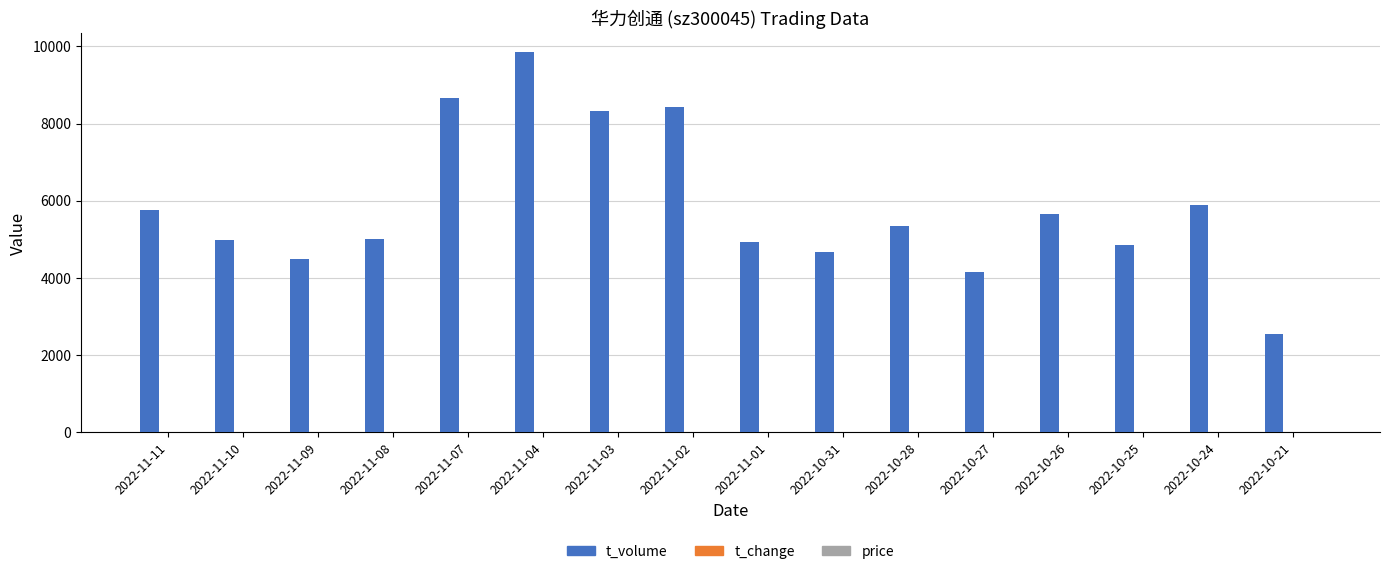

How many series are shown in this chart?

3